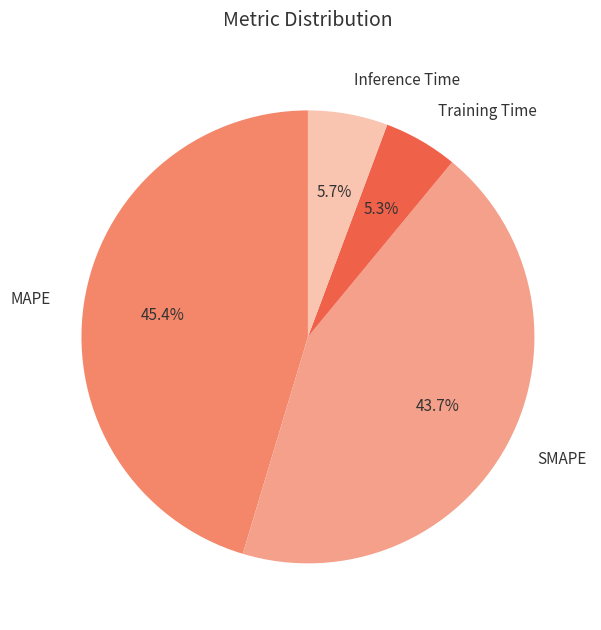

What is the largest slice in the pie chart?

MAPE